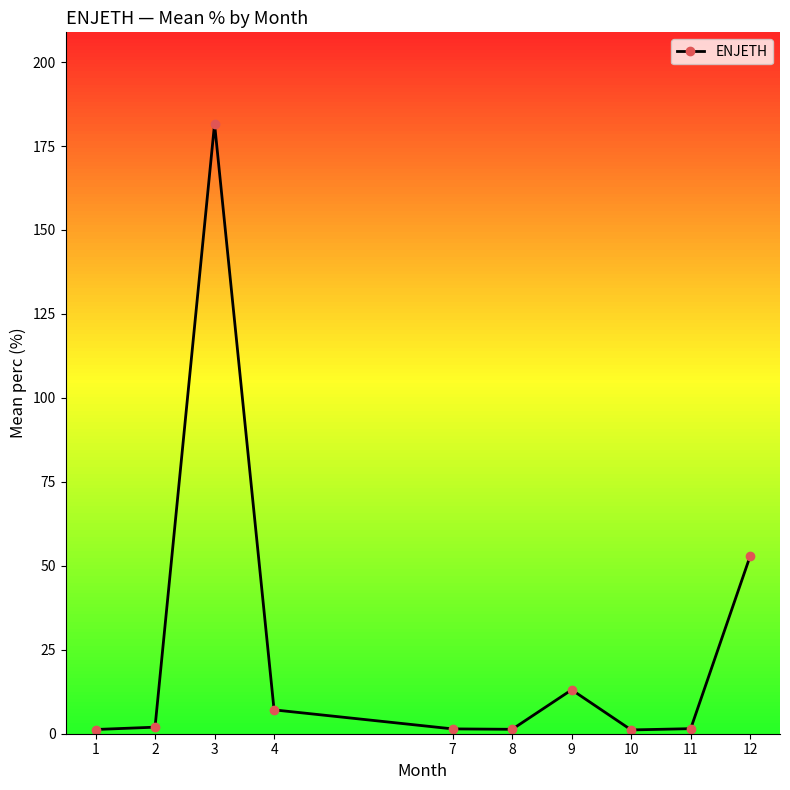

Which has a higher value, 8 or 12?

12